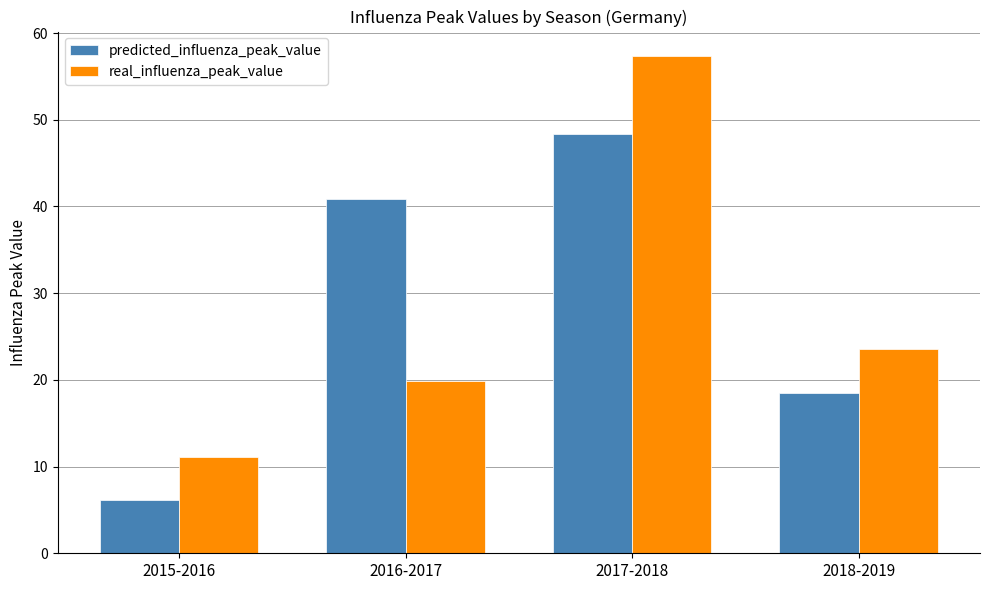

Rank the series by their average value, from highest to lowest.

predicted_influenza_peak_value, real_influenza_peak_value